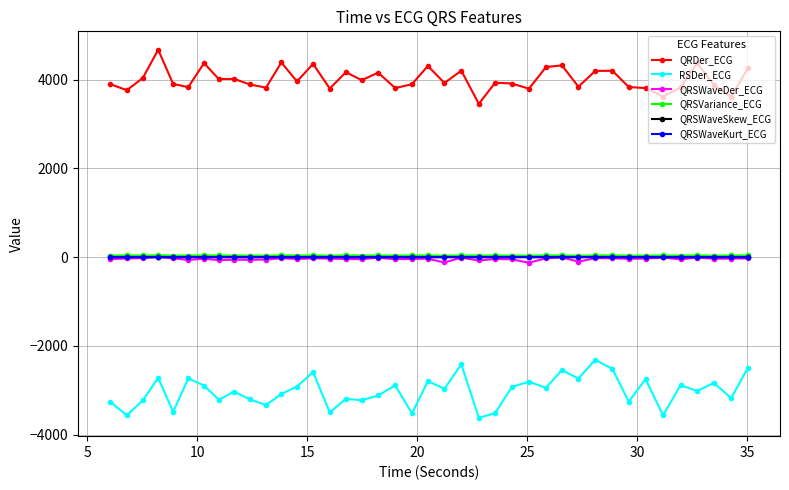

True or false: RSDer_ECG and QRDer_ECG intersect in this chart.

False